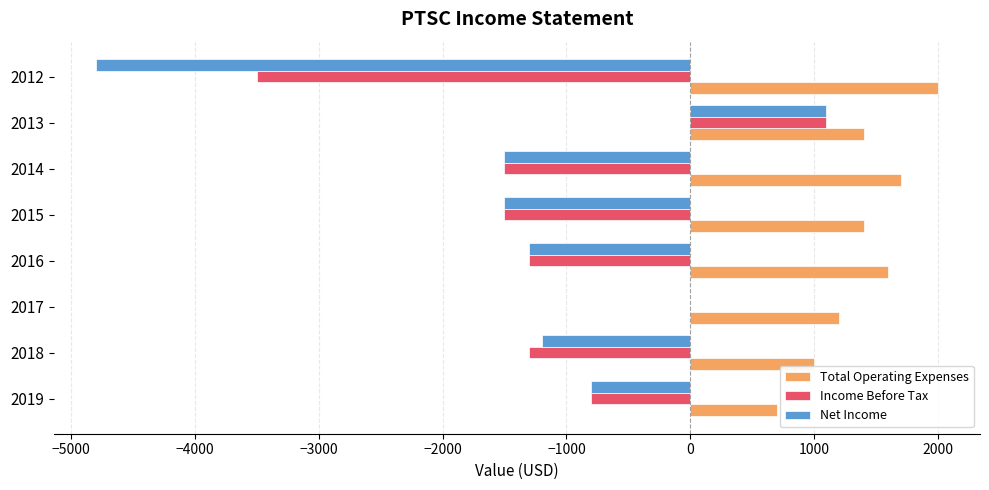

What are all the series names shown in the legend?

Total Operating Expenses, Income Before Tax, Net Income